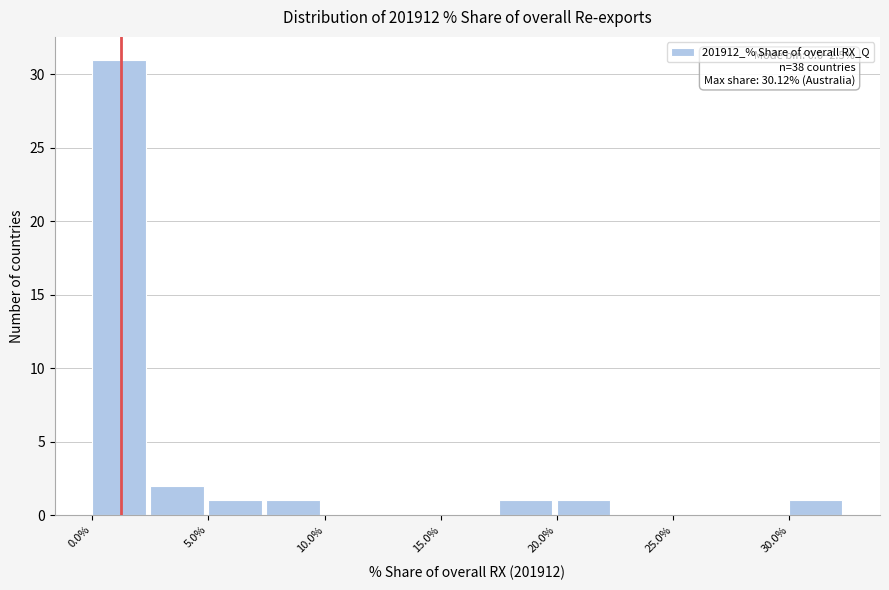

Which range on the x-axis has the tallest bar?

0.0 to 2.5